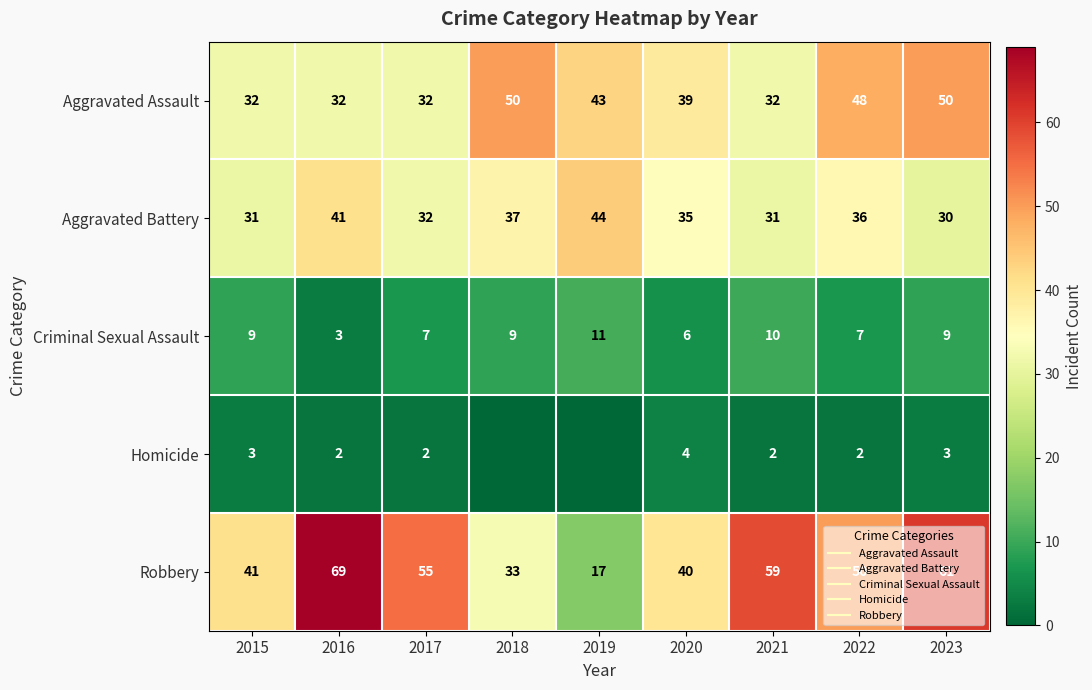

Rank the categories by Aggravated Battery value from lowest to highest.

2023, 2015, 2021, 2017, 2020, 2022, 2018, 2016, 2019